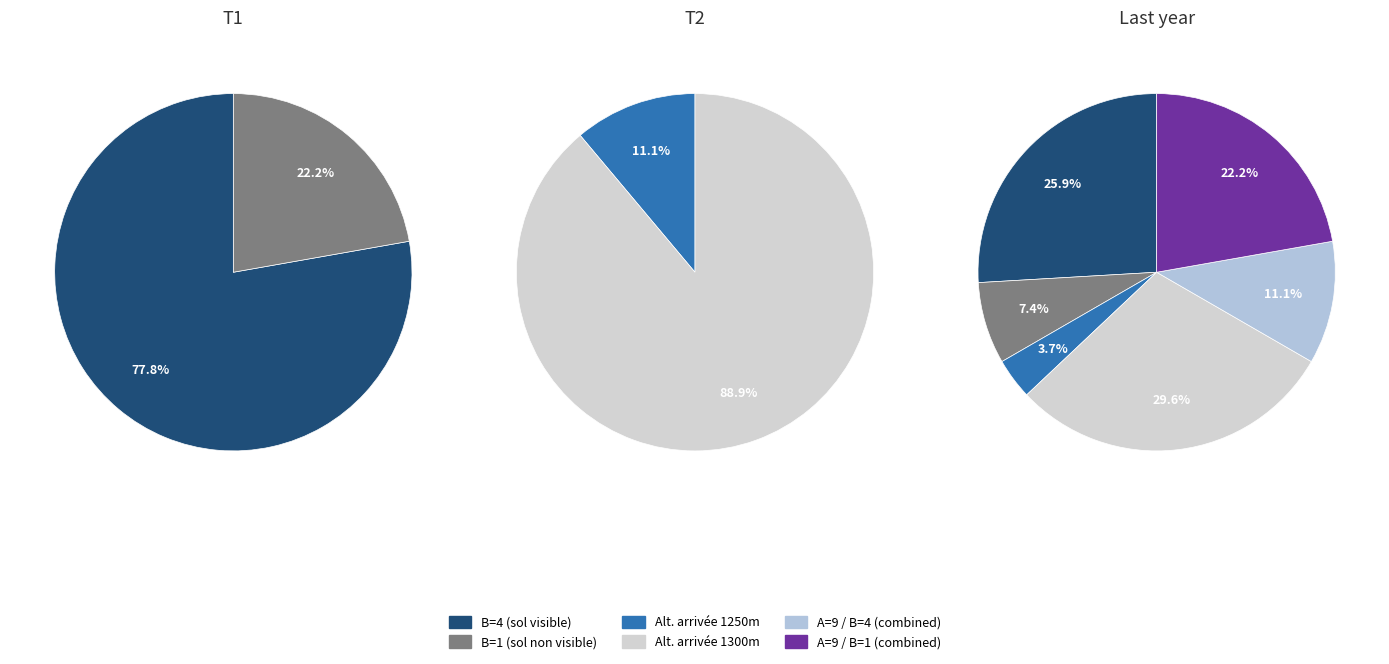

Does 1300 account for over 50% of the chart?

No